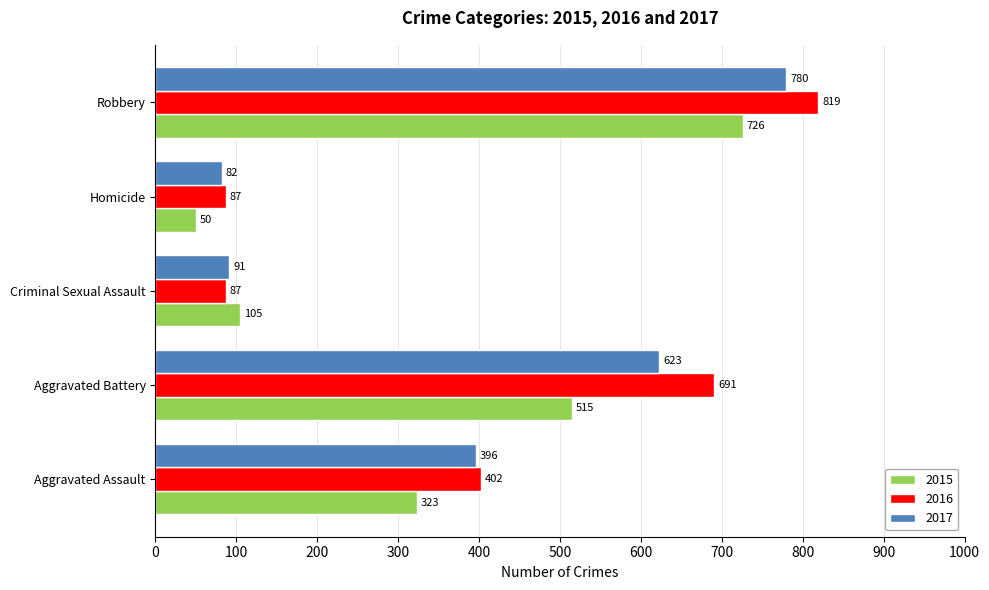

At how many categories does at least one series exceed 152?

3